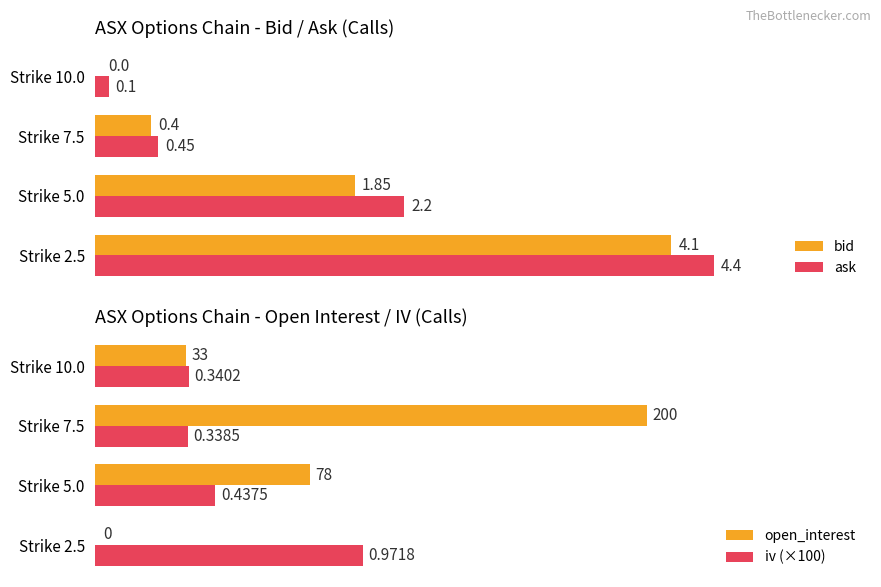

How many values in the iv (×100) series are below 43?

2